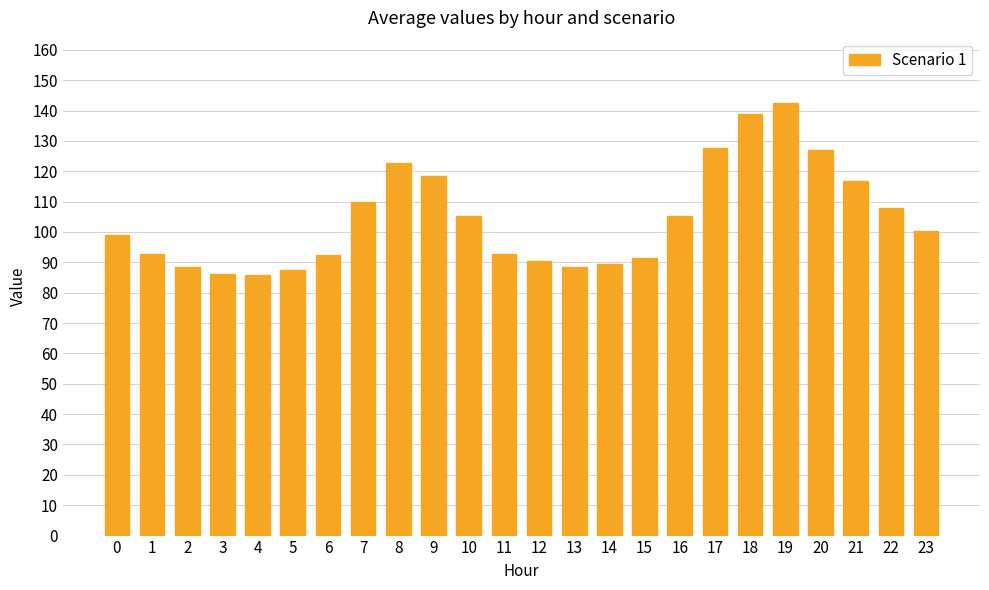

How many values are below 100?

12